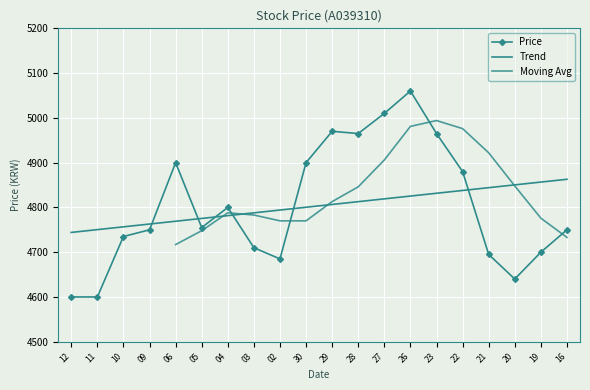

What is the maximum value shown in the chart?

5060